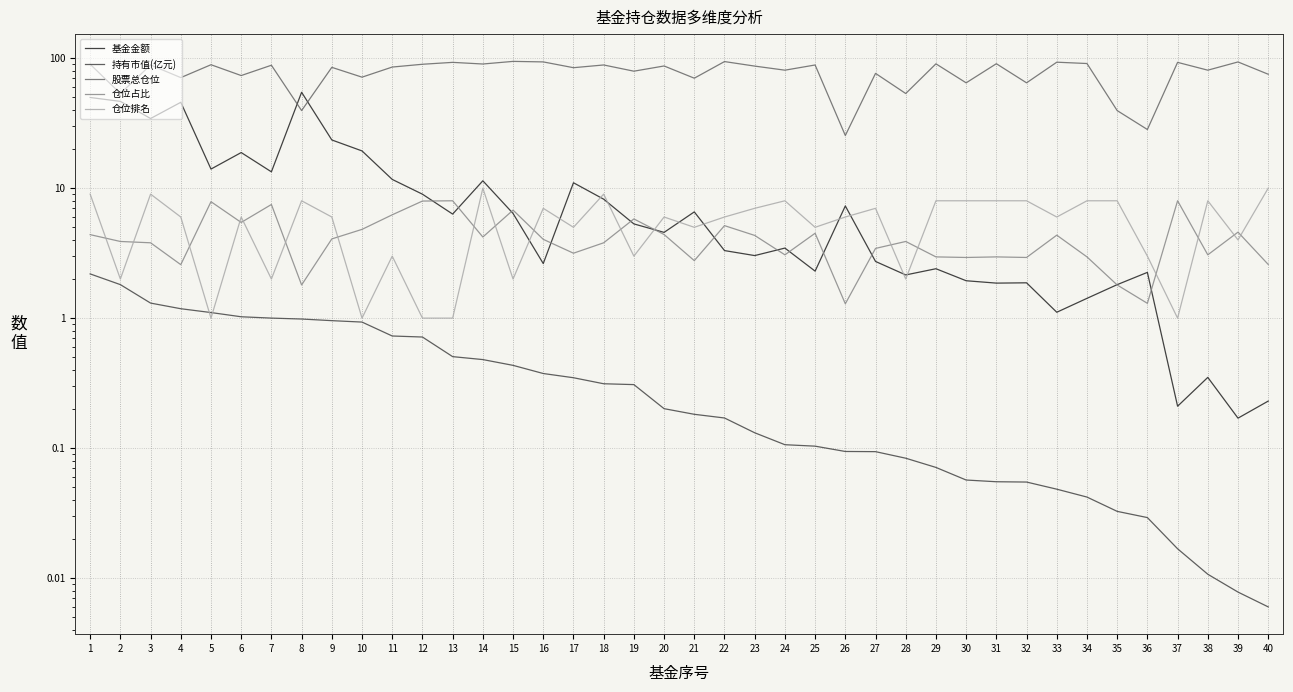

Read the 持有市值(亿元) value at 20.

0.2